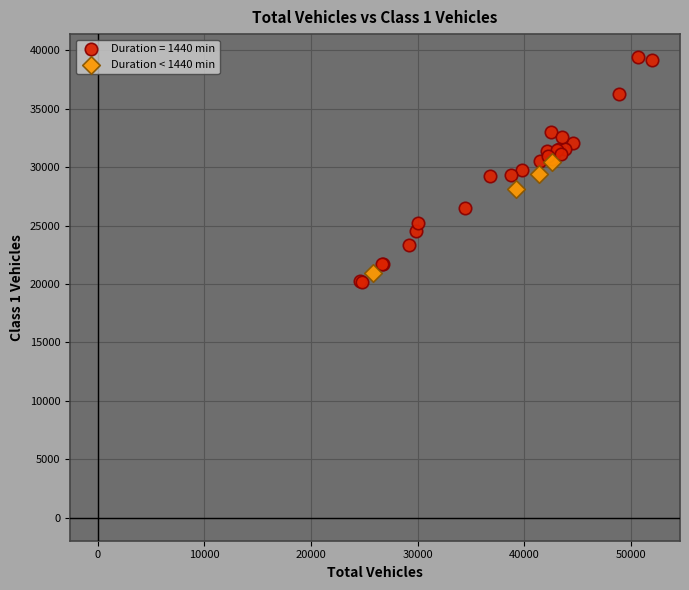

Which series has the widest spread of Y values?

Duration = 1440 min